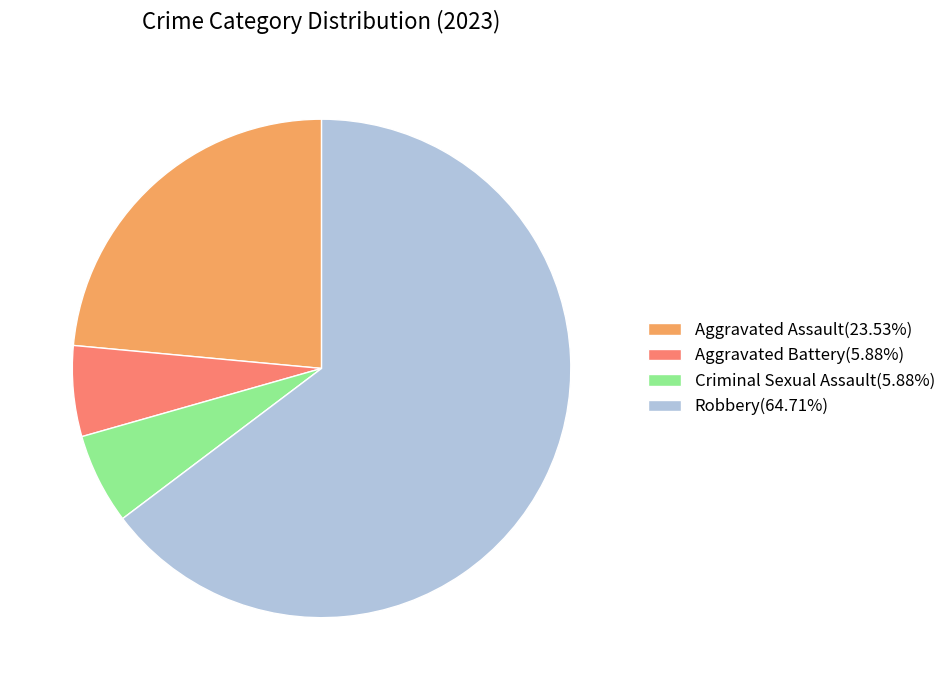

Is the sum of Aggravated Battery and Criminal Sexual Assault greater than half?

No